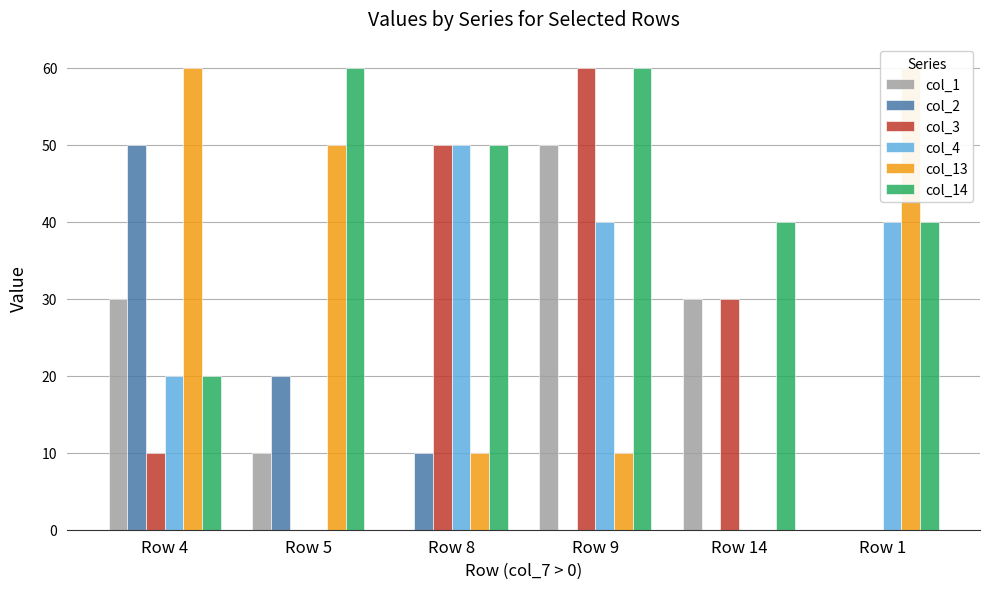

Which series changed the most between Row 4 and Row 9?

col_2